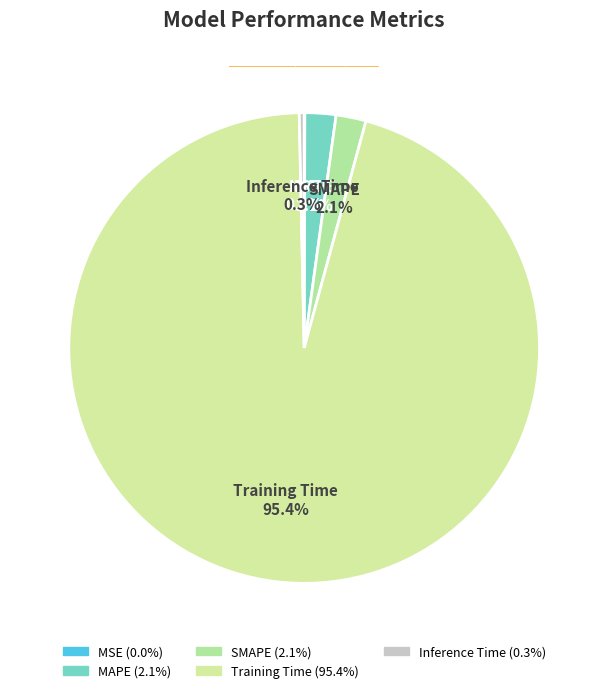

Which slice is the largest?

Training Time